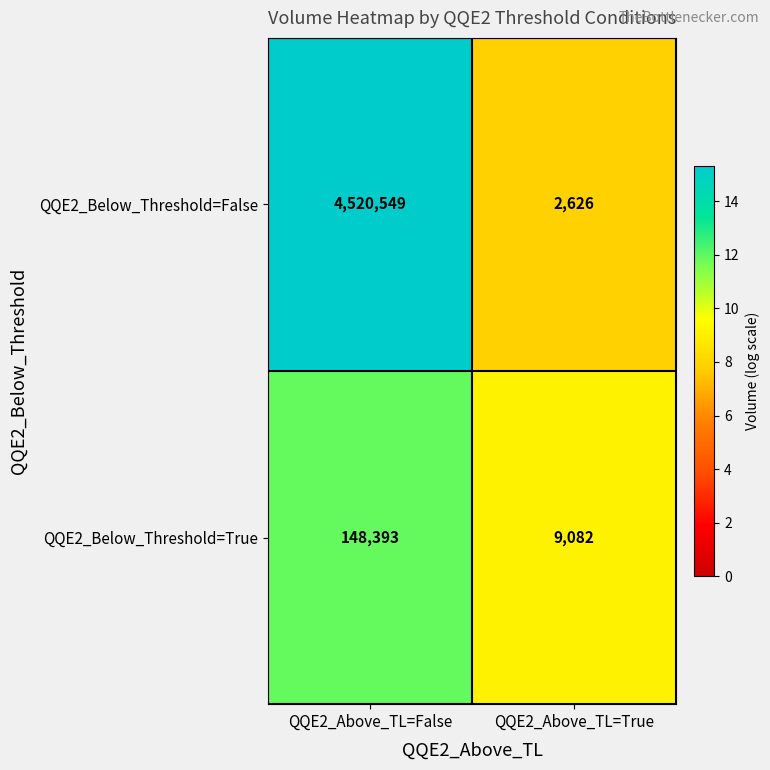

What is the total value across all series at QQE2_Above_TL=False?

4668942